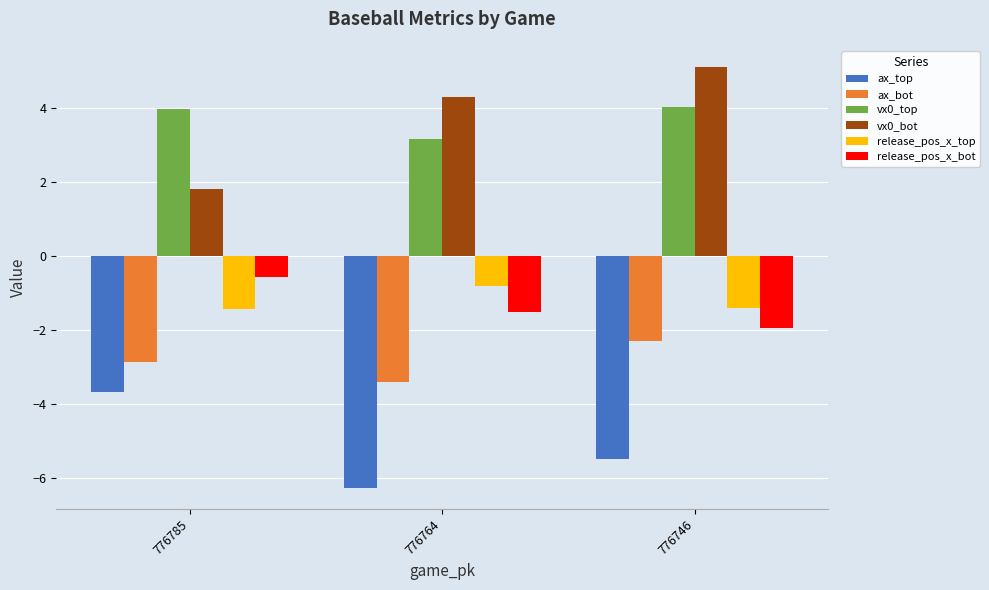

Between 776785 and 776746, which series saw the biggest shift?

vx0_bot